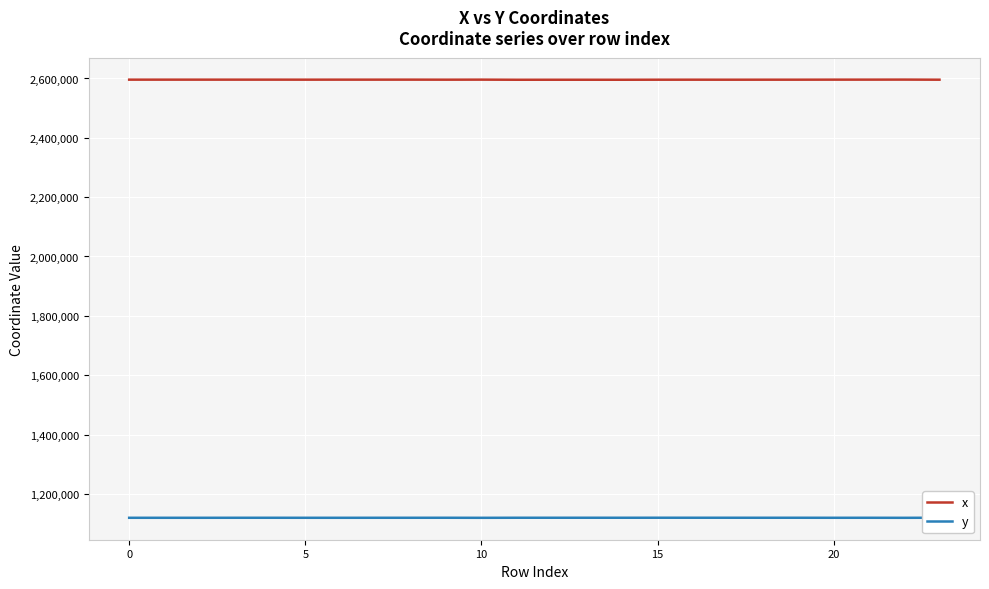

True or false: x and y intersect in this chart.

False